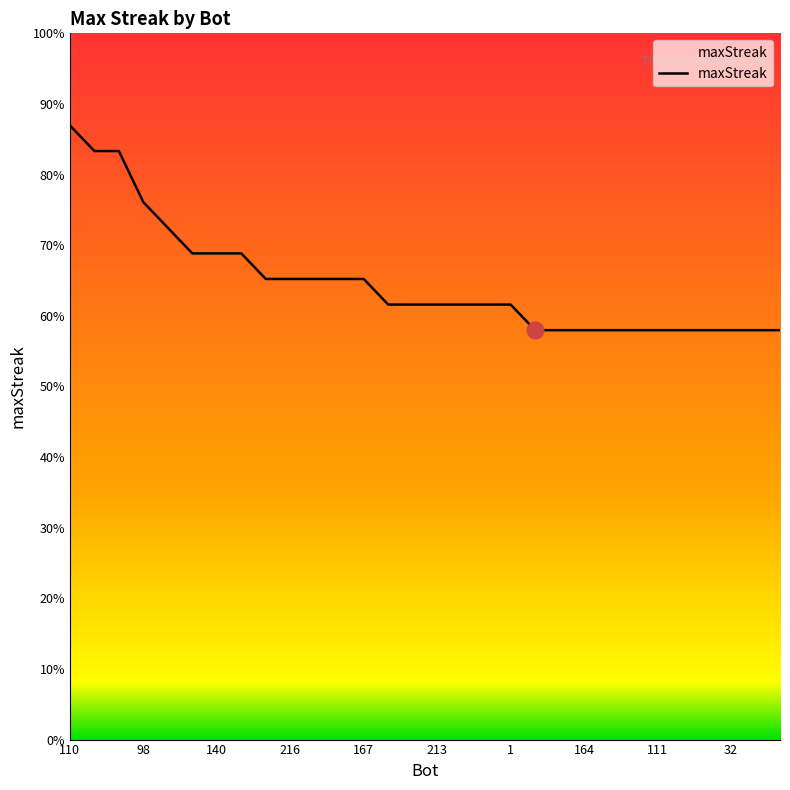

Does the chart have visible grid lines?

No